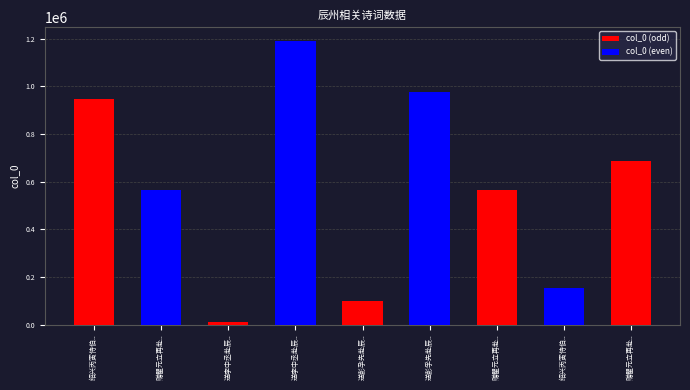

Which has a higher value, 绍兴丙寅侍伯父赴辰州宿长沙驿今四十七年驿敝重修感旧成诗录呈子中兄并示子开弟 or 赠瞿元立再赴辰州?

绍兴丙寅侍伯父赴辰州宿长沙驿今四十七年驿敝重修感旧成诗录呈子中兄并示子开弟